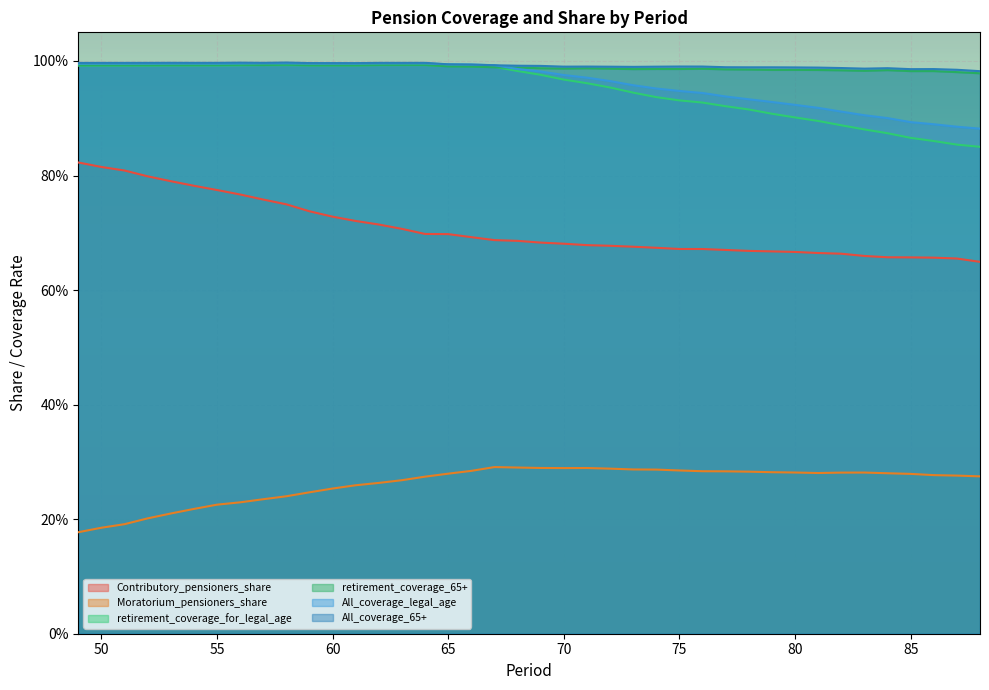

Reading left to right, what are all the values shown in this chart?

Contributory_pensioners_share: 0.8	0.8	0.8	0.8	0.8	0.8	0.8	0.8	0.8	0.7	0.7	0.7	0.7	0.7	0.7	0.7	0.7	0.7	0.7	0.7	0.7	0.7	0.7	0.7	0.7	0.7	0.7	0.7	0.7	0.7	0.7	0.7	0.7	0.7	0.7	0.7	0.7	0.7	0.7	0.6
Moratorium_pensioners_share: 0.2	0.2	0.2	0.2	0.2	0.2	0.2	0.2	0.2	0.2	0.2	0.3	0.3	0.3	0.3	0.3	0.3	0.3	0.3	0.3	0.3	0.3	0.3	0.3	0.3	0.3	0.3	0.3	0.3	0.3	0.3	0.3	0.3	0.3	0.3	0.3	0.3	0.3	0.3	0.3
retirement_coverage_for_legal_age: 1.0	1.0	1.0	1.0	1.0	1.0	1.0	1.0	1.0	1.0	1.0	1.0	1.0	1.0	1.0	1.0	1.0	1.0	1.0	1.0	1.0	1.0	1.0	1.0	0.9	0.9	0.9	0.9	0.9	0.9	0.9	0.9	0.9	0.9	0.9	0.9	0.9	0.9	0.9	0.9
retirement_coverage_65+: 1.0	1.0	1.0	1.0	1.0	1.0	1.0	1.0	1.0	1.0	1.0	1.0	1.0	1.0	1.0	1.0	1.0	1.0	1.0	1.0	1.0	1.0	1.0	1.0	1.0	1.0	1.0	1.0	1.0	1.0	1.0	1.0	1.0	1.0	1.0	1.0	1.0	1.0	1.0	1.0
All_coverage_legal_age: 1.0	1.0	1.0	1.0	1.0	1.0	1.0	1.0	1.0	1.0	1.0	1.0	1.0	1.0	1.0	1.0	1.0	1.0	1.0	1.0	1.0	1.0	1.0	1.0	1.0	1.0	0.9	0.9	0.9	0.9	0.9	0.9	0.9	0.9	0.9	0.9	0.9	0.9	0.9	0.9
All_coverage_65+: 1.0	1.0	1.0	1.0	1.0	1.0	1.0	1.0	1.0	1.0	1.0	1.0	1.0	1.0	1.0	1.0	1.0	1.0	1.0	1.0	1.0	1.0	1.0	1.0	1.0	1.0	1.0	1.0	1.0	1.0	1.0	1.0	1.0	1.0	1.0	1.0	1.0	1.0	1.0	1.0